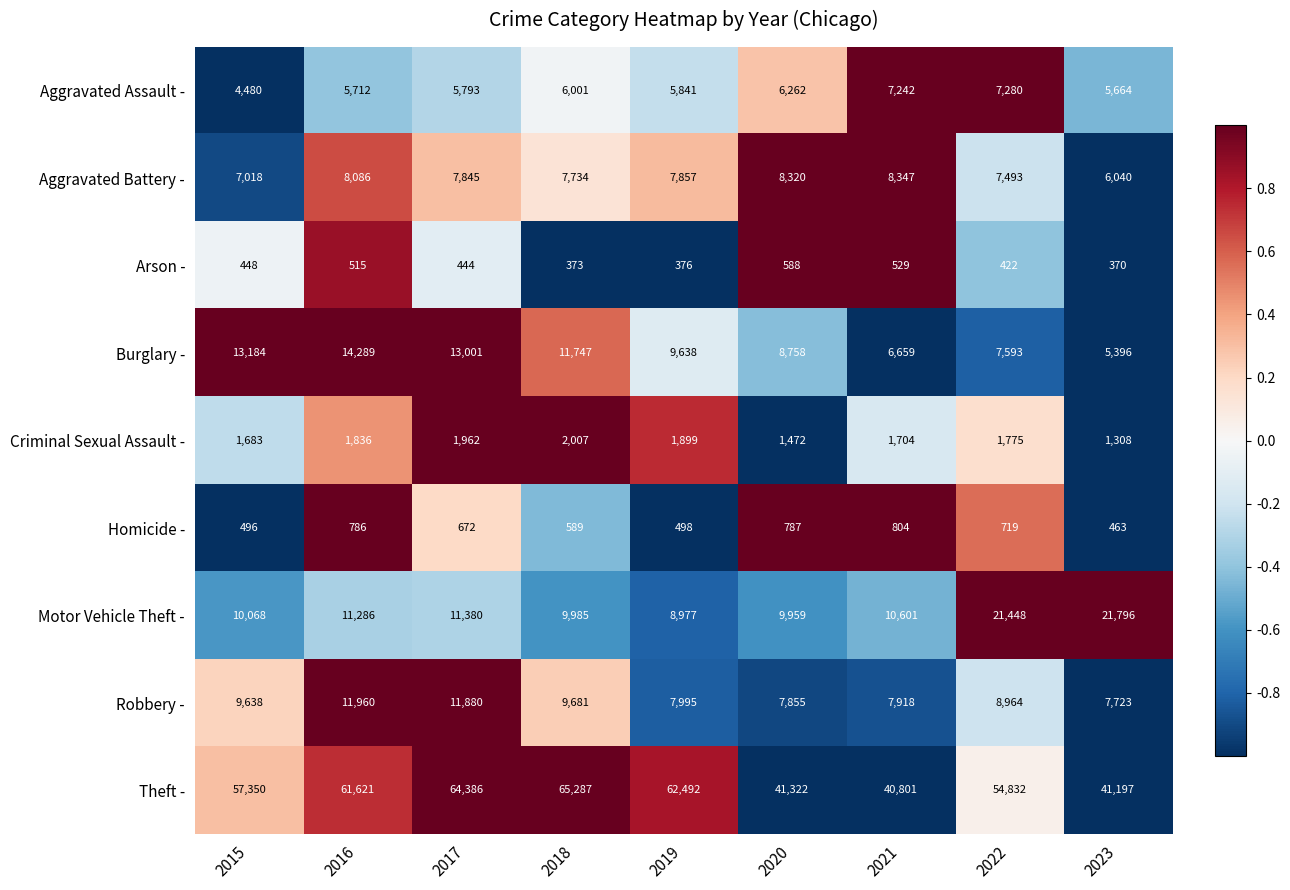

True or false: Aggravated Assault - has a value of 3691 at 2019.

False